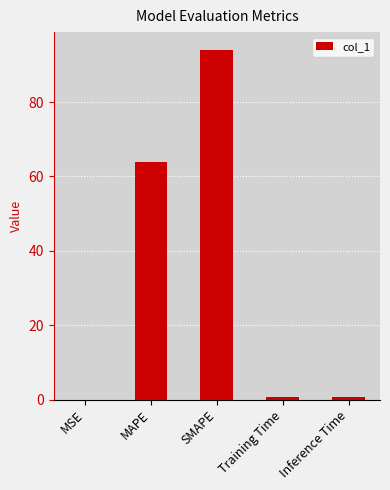

Are the bars horizontal?

No